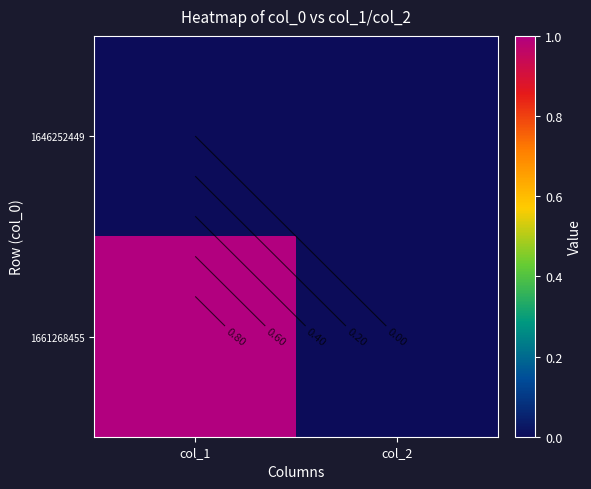

What is the difference between the highest and lowest values at col_1?

1